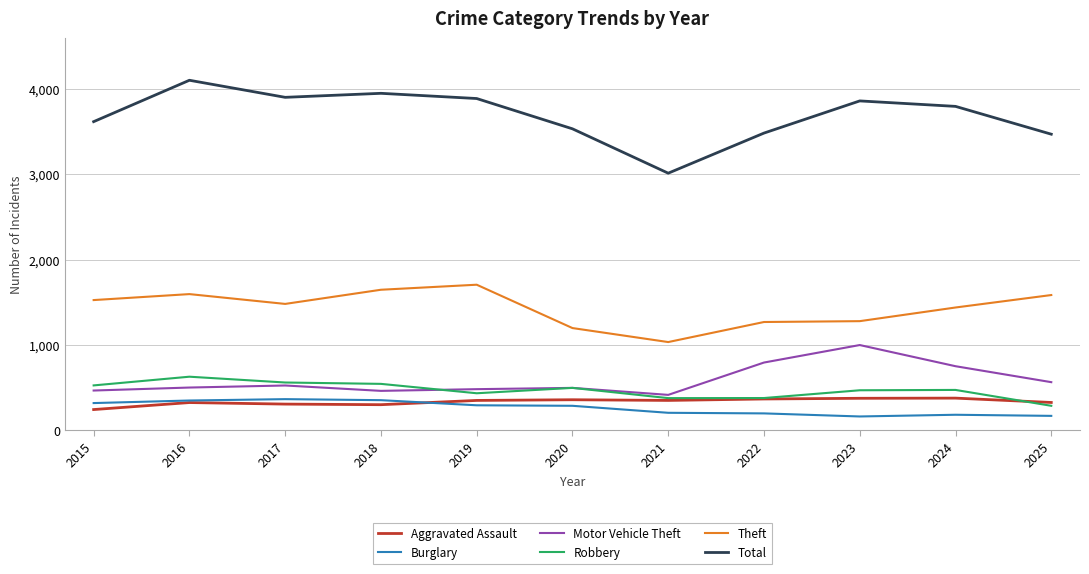

Is the value of Total at 2024 greater than the value of Robbery at 2017?

Yes